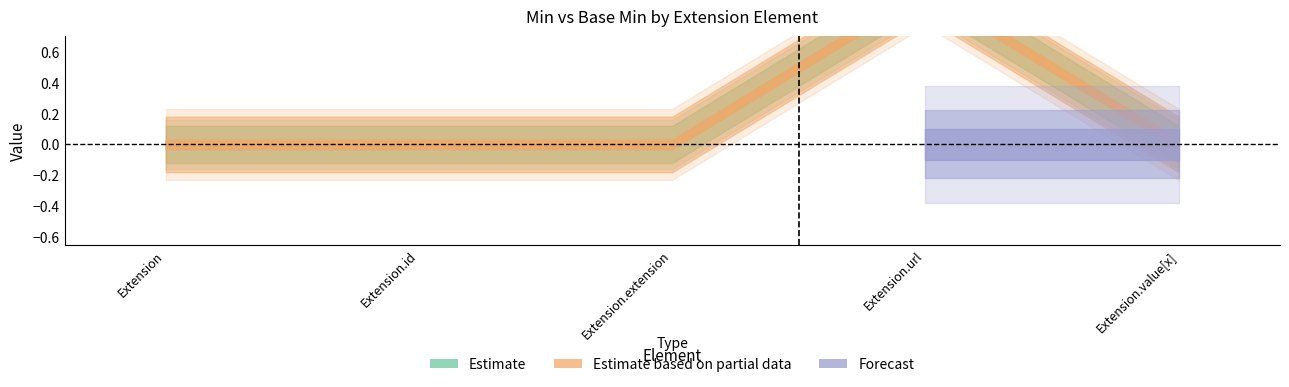

True or false: Min and Base Min cross at least once.

False